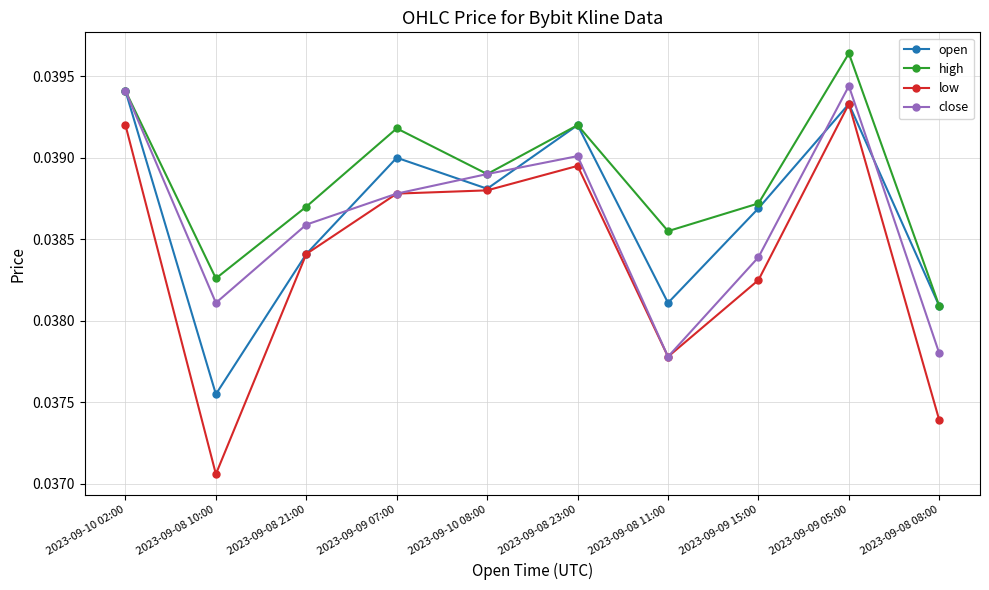

How many lines are shown in the chart?

4